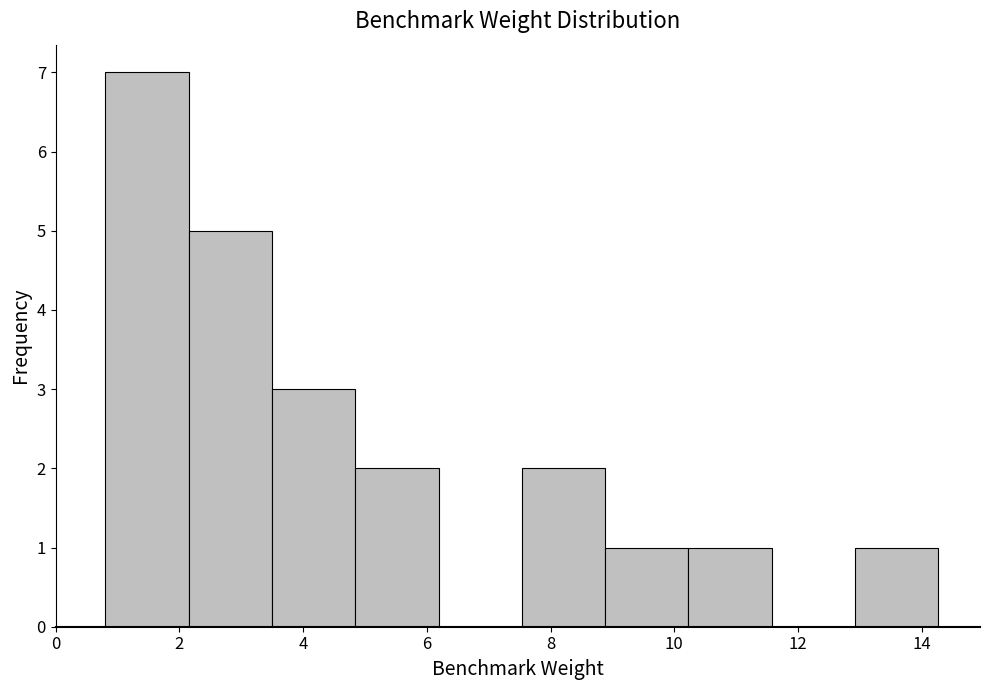

How tall is the bar that spans 13.0 to 14.2 on the x-axis? Neither the bar edges nor the heights are printed on the chart, so give them approximately, as read against the axes.

1